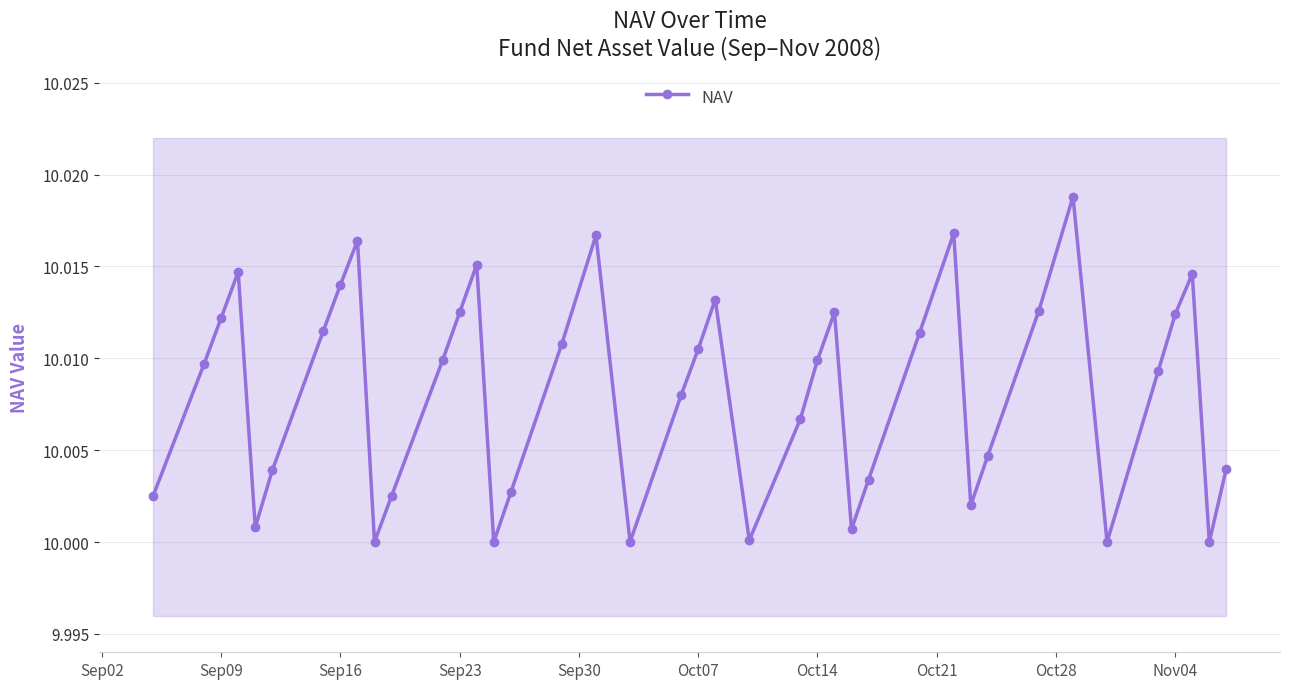

What is the sum of all values?

400.3